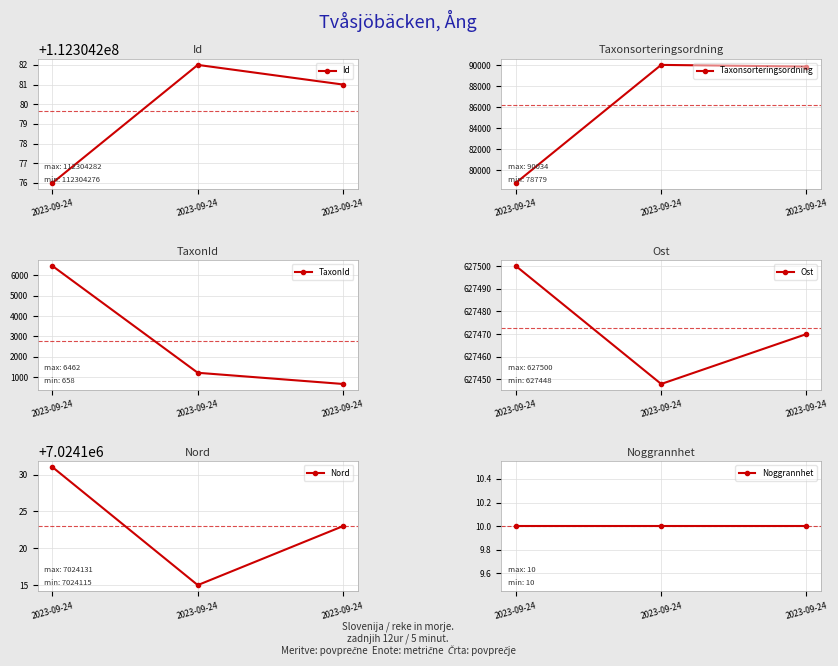

How many data points does each series have?

3